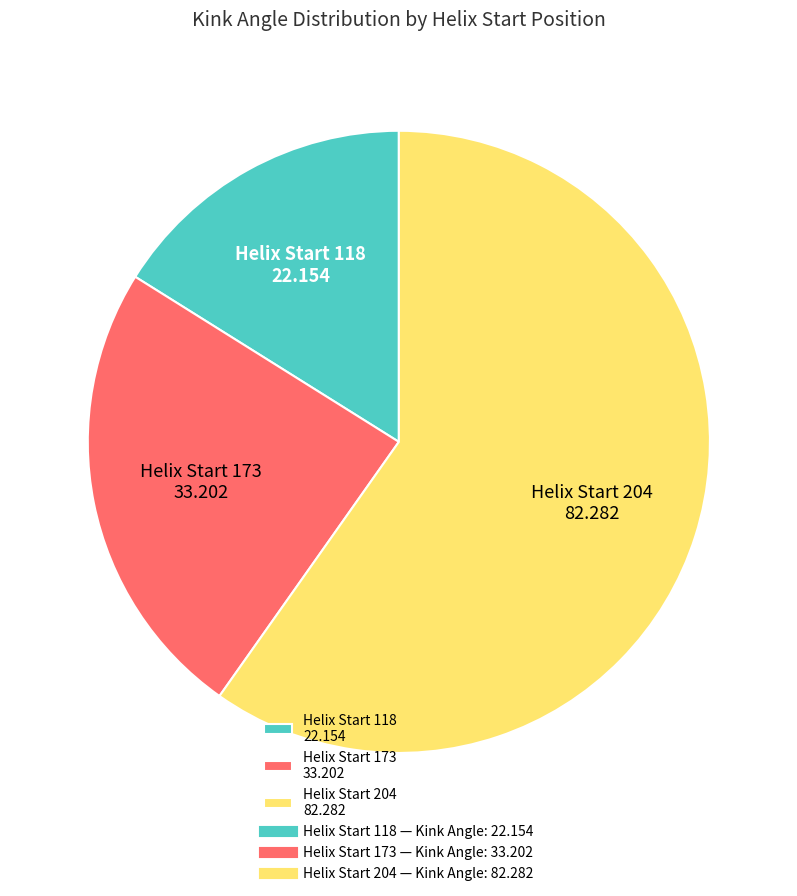

Is the sum of Helix Start 118 22.154 and Helix Start 173 33.202 greater than half?

No